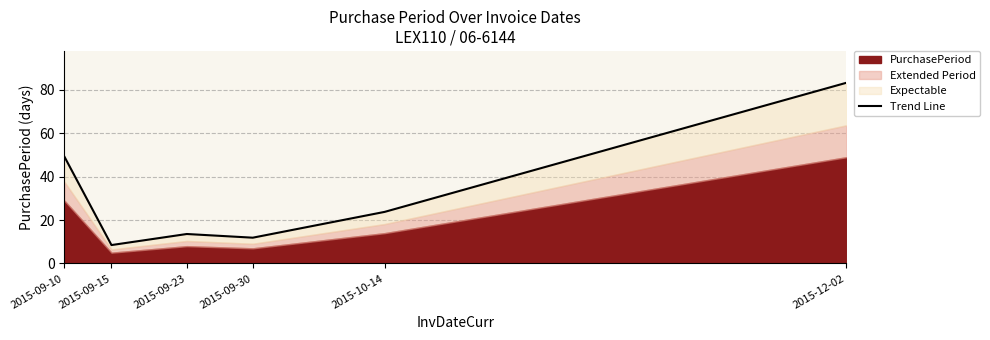

What is the maximum value shown in the chart?

83.3